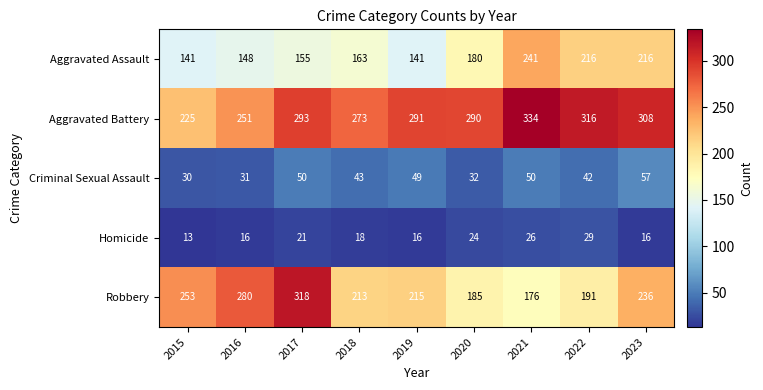

At how many categories does at least one series exceed 109?

9